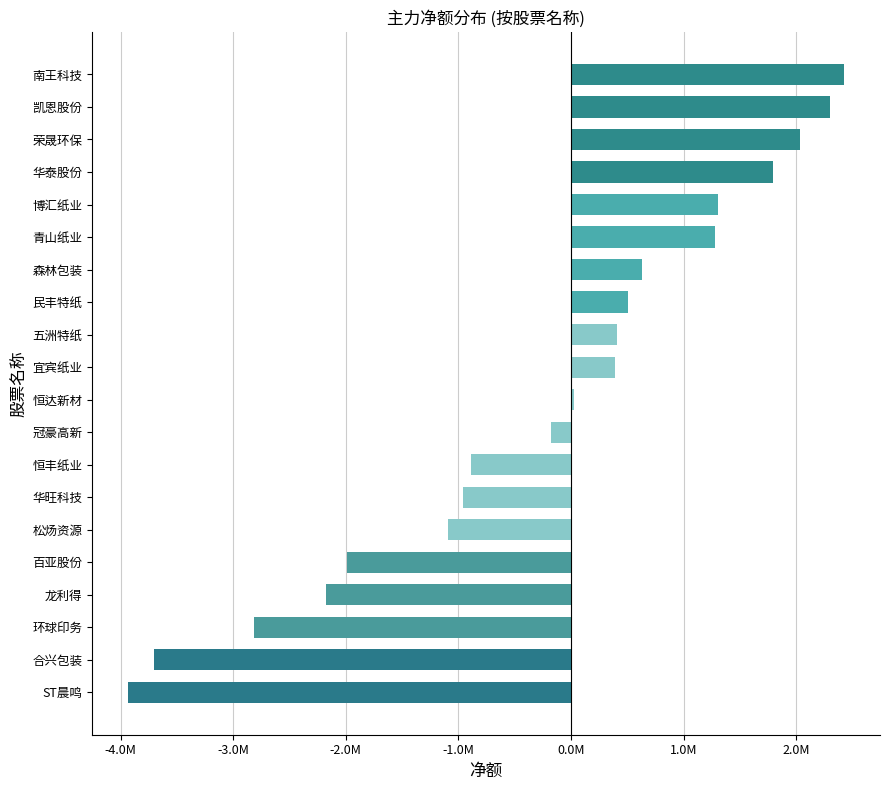

Does the chart contain any negative values?

Yes